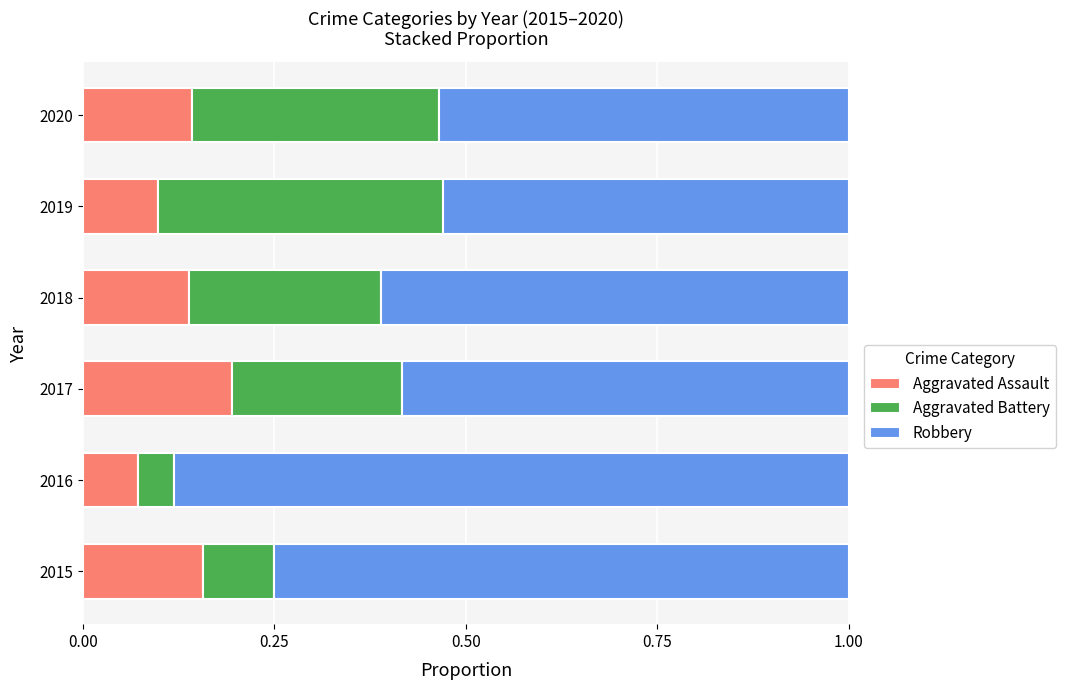

Which category has the highest value in the Aggravated Assault series?

2017